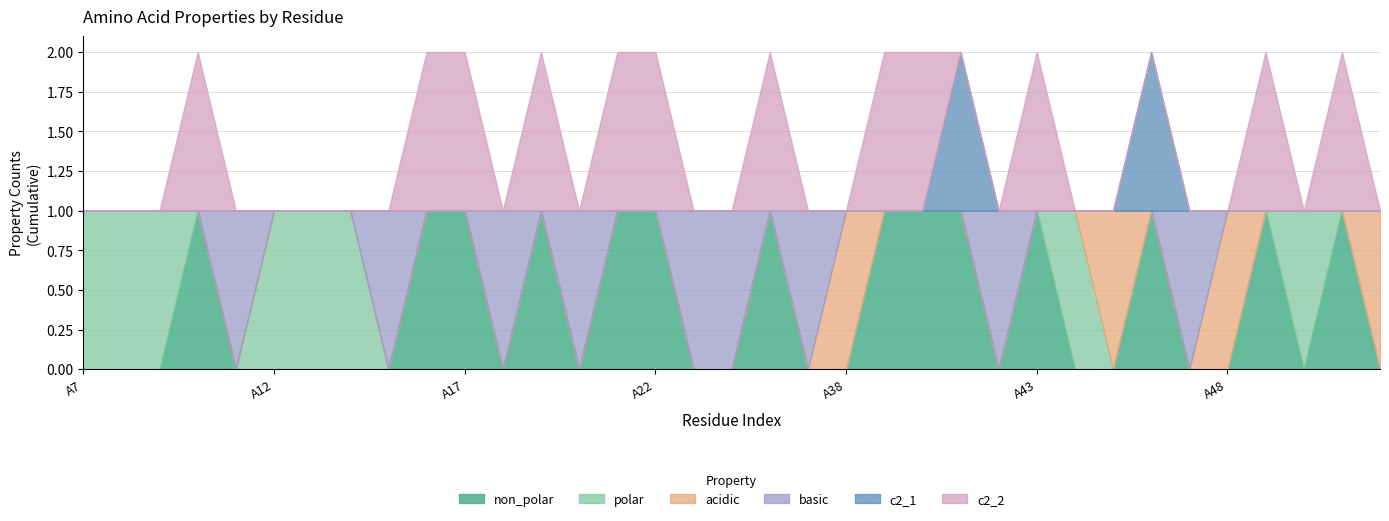

What are all the series names shown in the legend?

non_polar, polar, acidic, basic, c2_1, c2_2